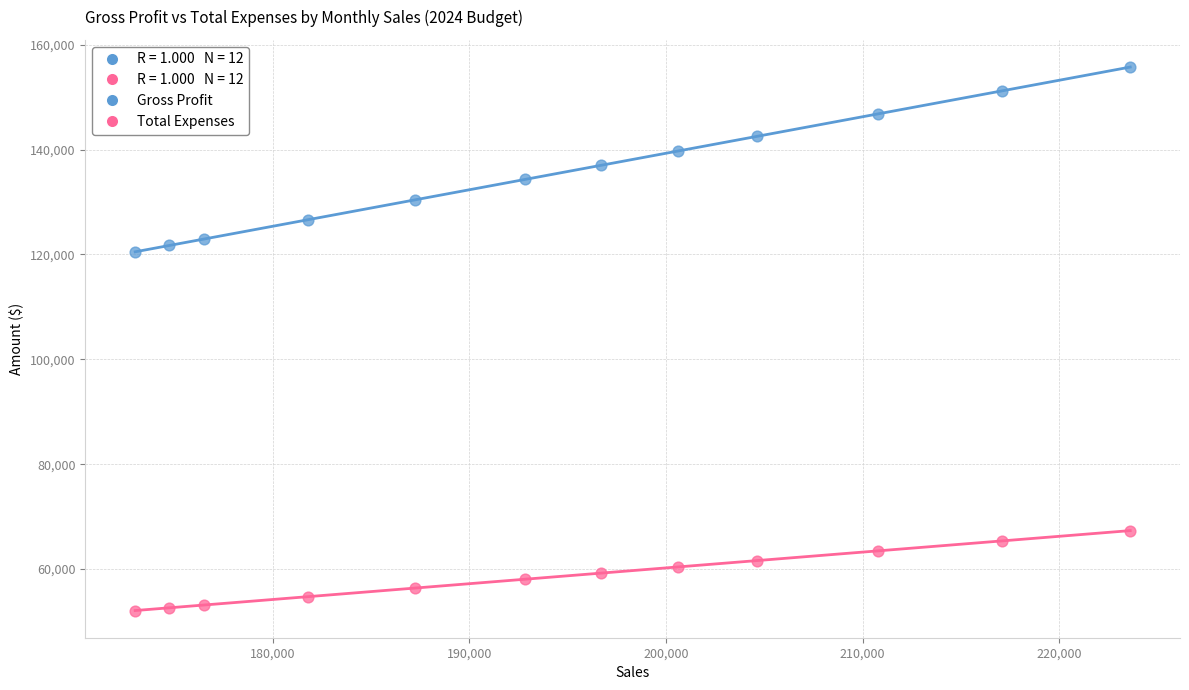

What is the X range (max minus min) for the scatter plot?

50610